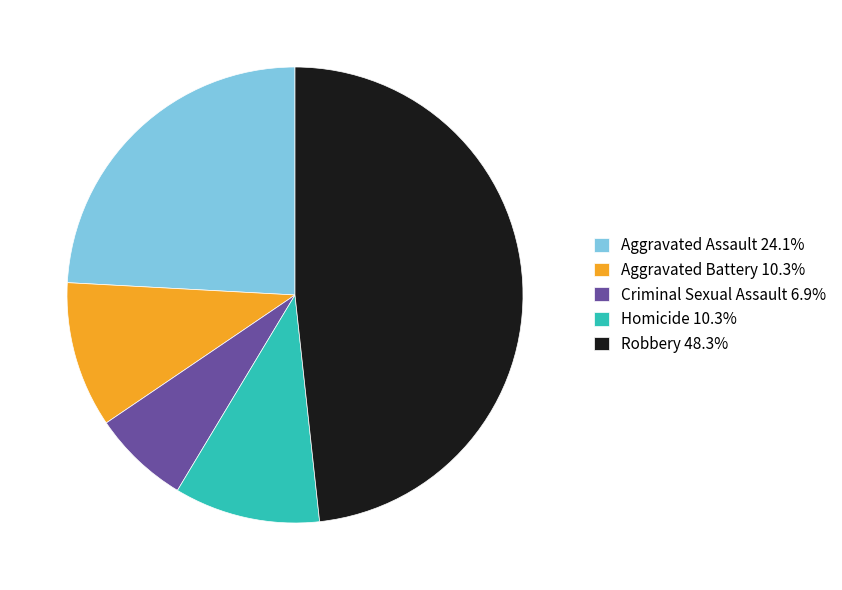

How many slices are in this pie chart?

5